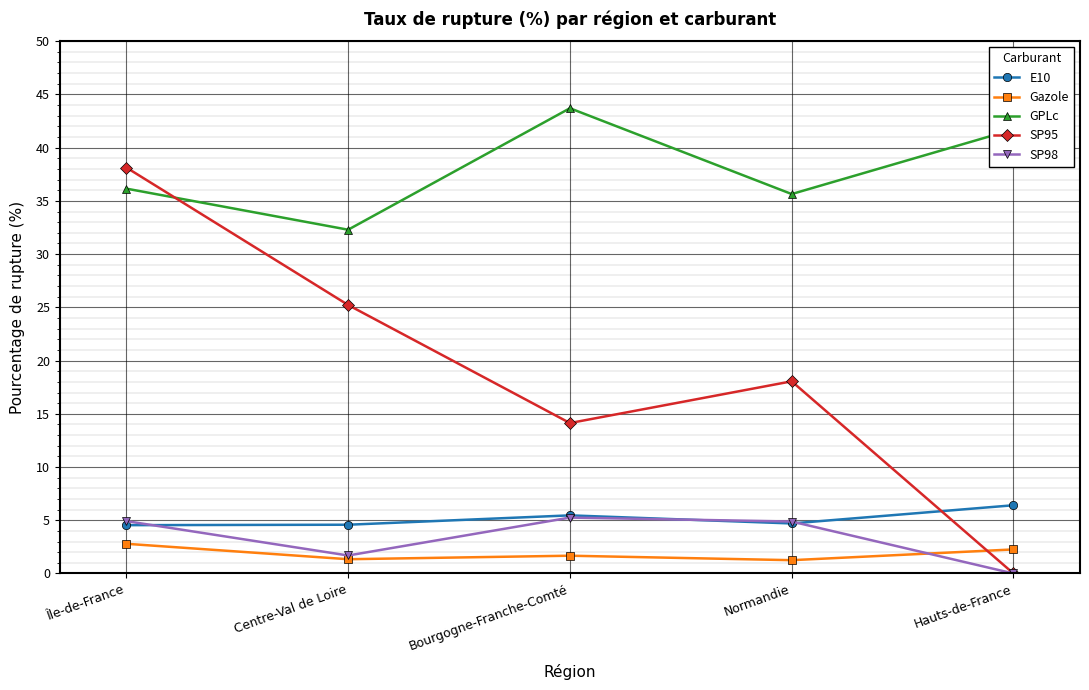

Which label corresponds to the largest value in the chart?

Bourgogne-Franche-Comté